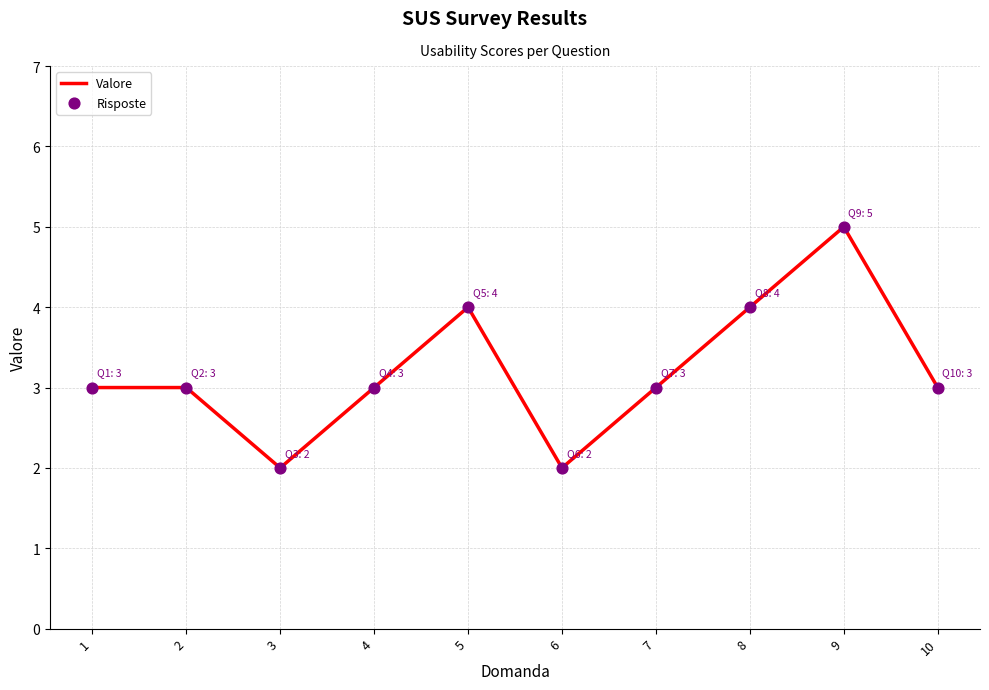

What is the difference between the maximum and minimum values?

3